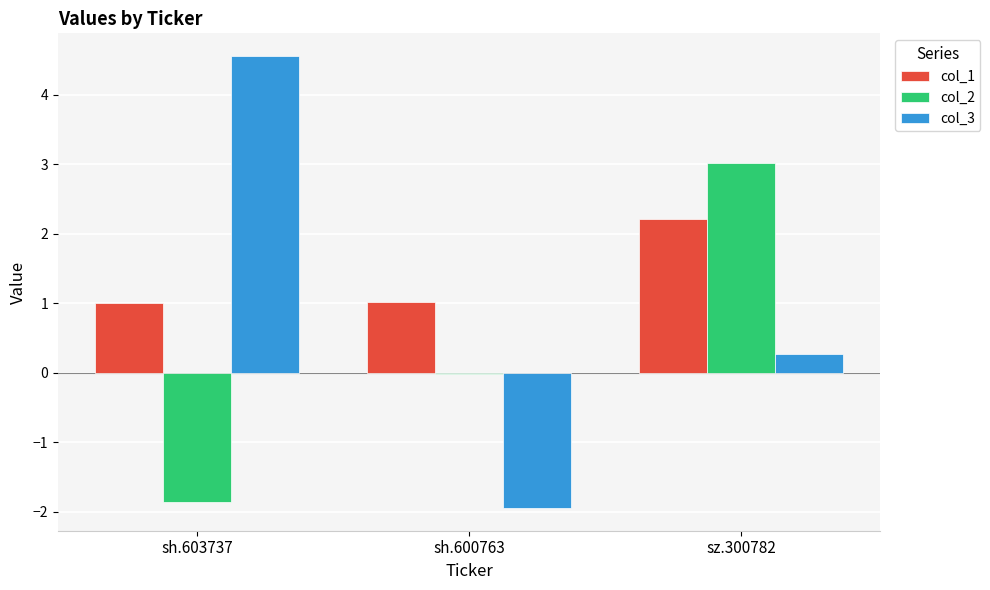

What is the total value across all series at sz.300782?

5.5